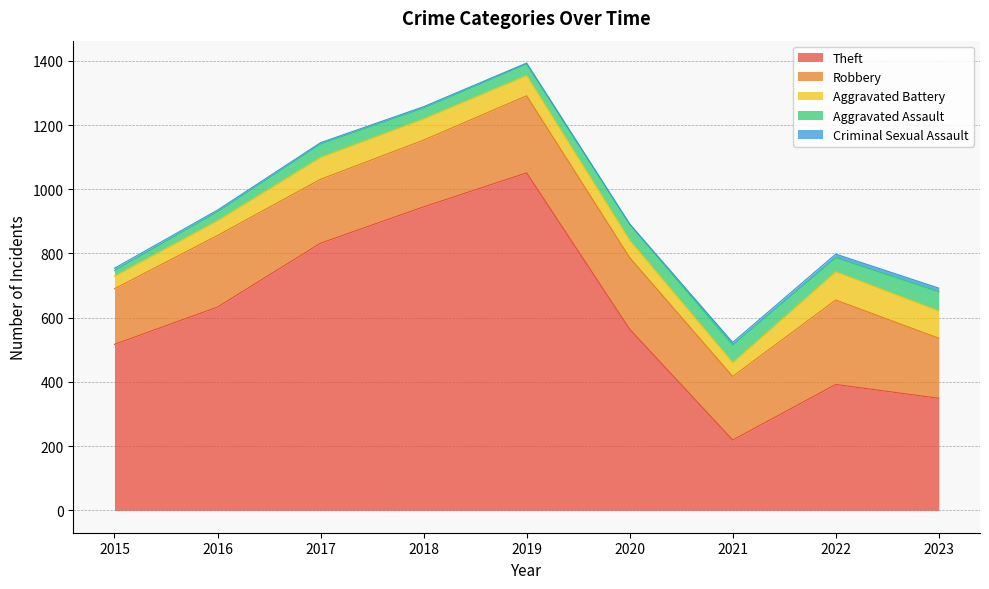

How many values in the Robbery series are below 208?

4